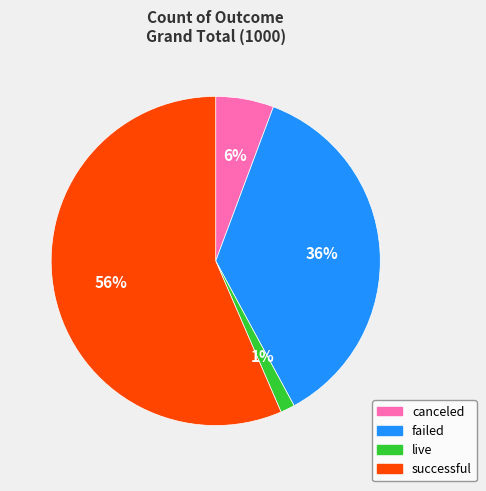

To the nearest percent, what is the difference between the failed and successful slice percentages?

20%